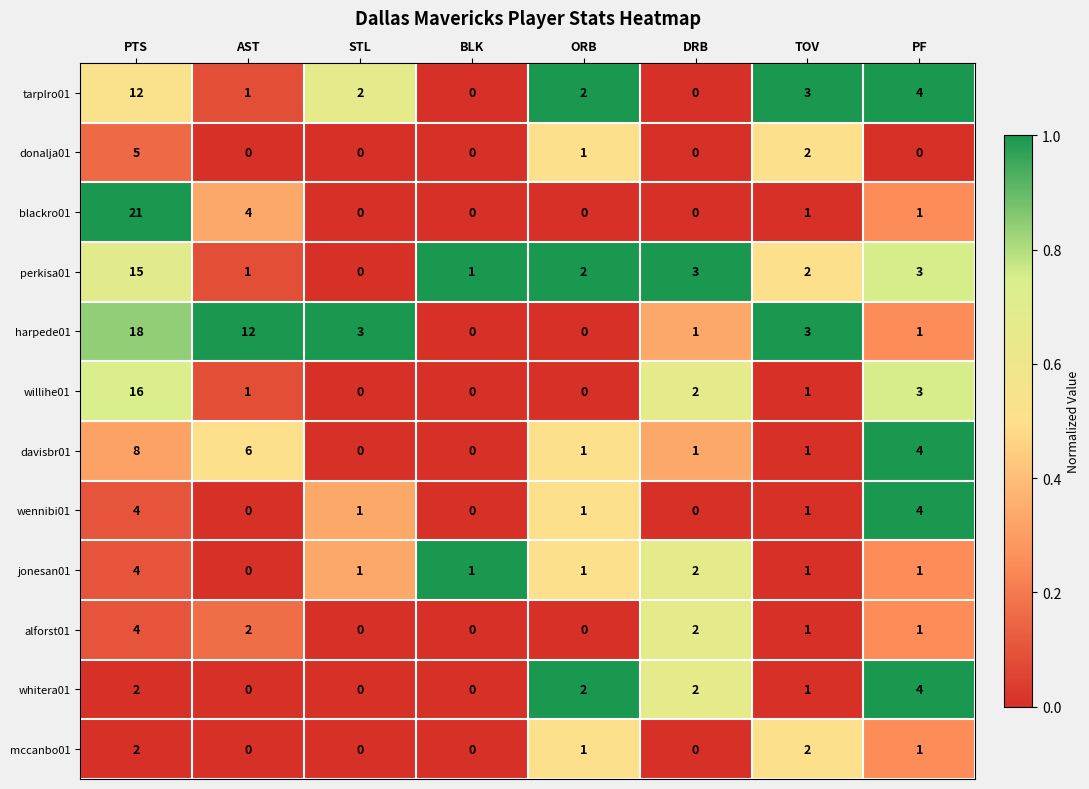

True or false: perkisa01 has a value of 1 at ORB.

False